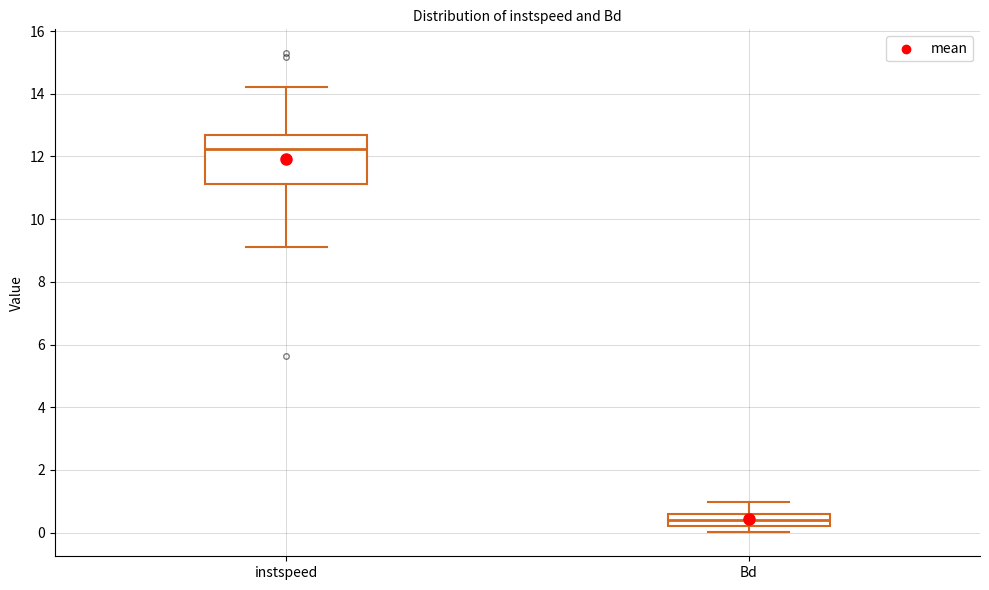

Which box has the highest median line?

instspeed